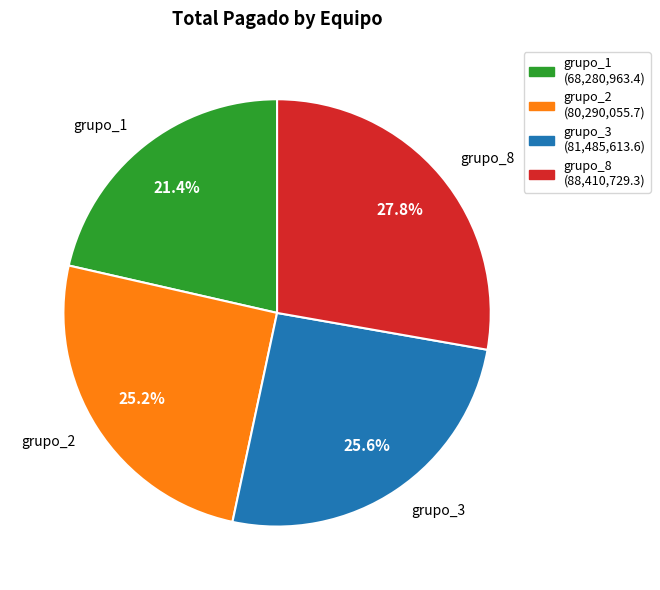

How many segments does this pie chart have?

4